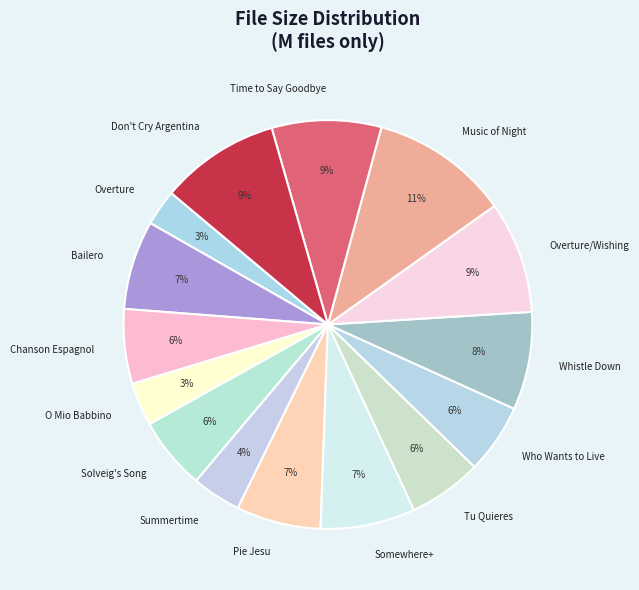

Which category has the biggest portion of the pie?

Music of Night